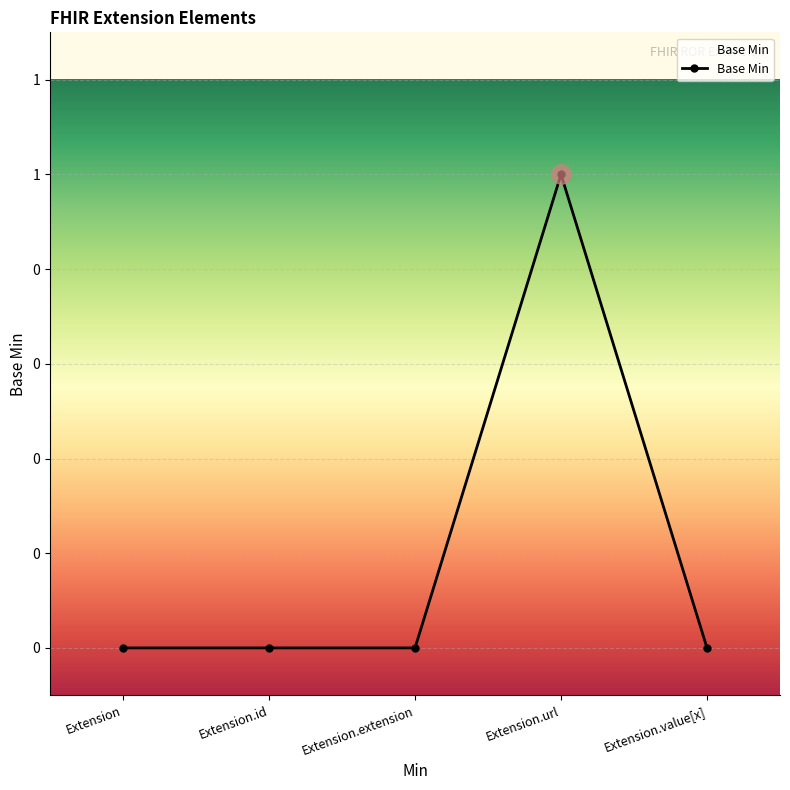

Reading left to right, list all the values displayed in this chart.

0	0	0	1	0